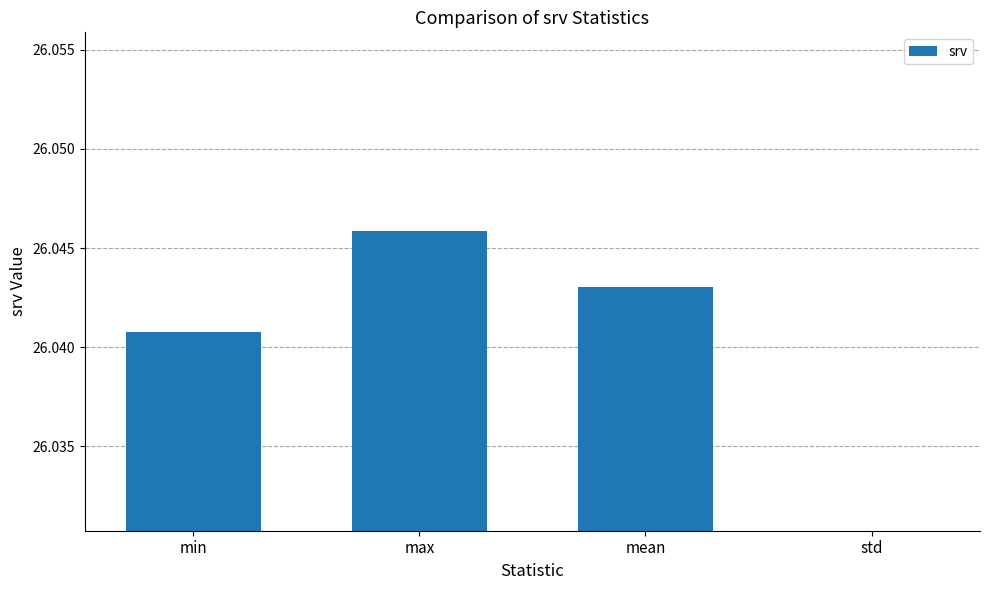

Reading left to right, extract all data points from this chart.

26.0	26.0	26.0	0.0